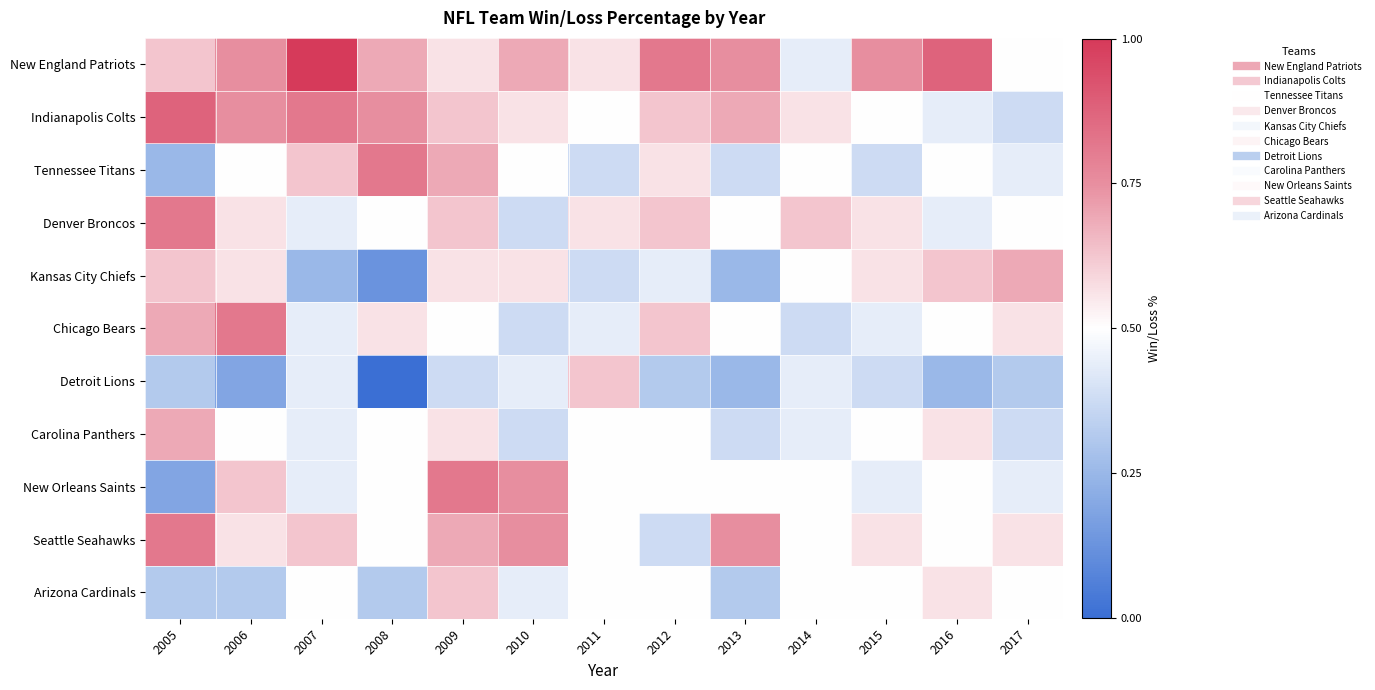

What is the total value across all series at 2009?

6.6